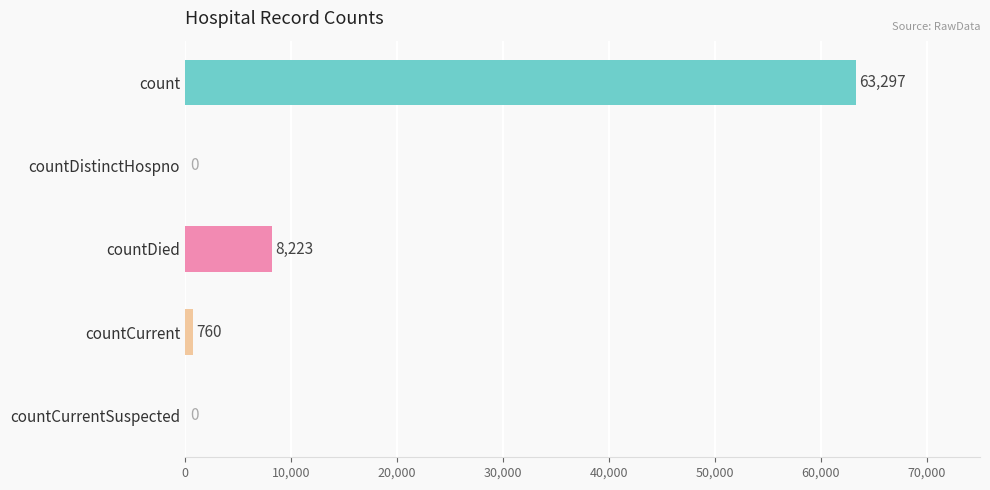

What is the change in value from count to countCurrentSuspected?

-63297